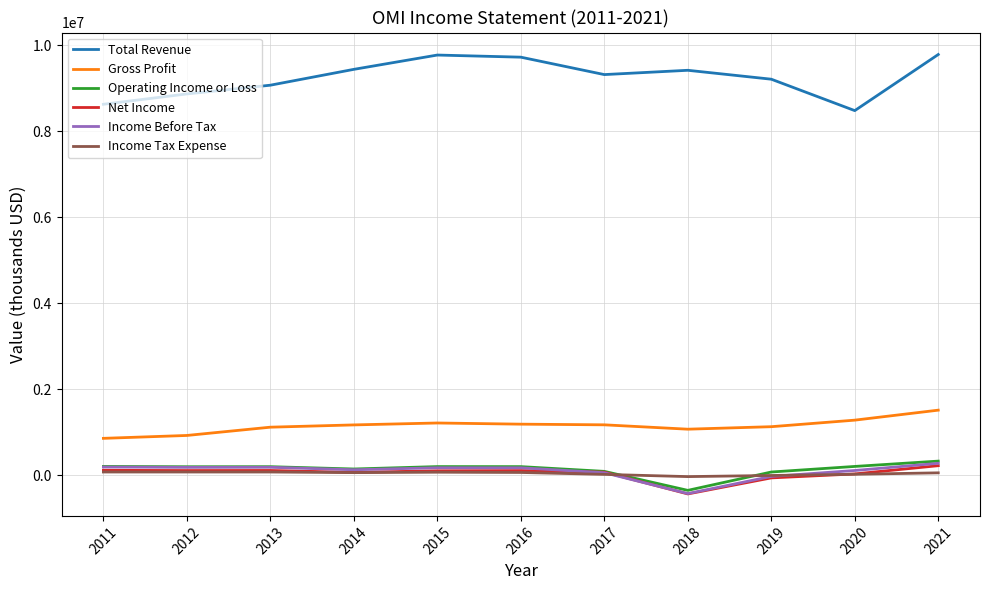

True or false: Gross Profit and Income Before Tax cross at least once.

False